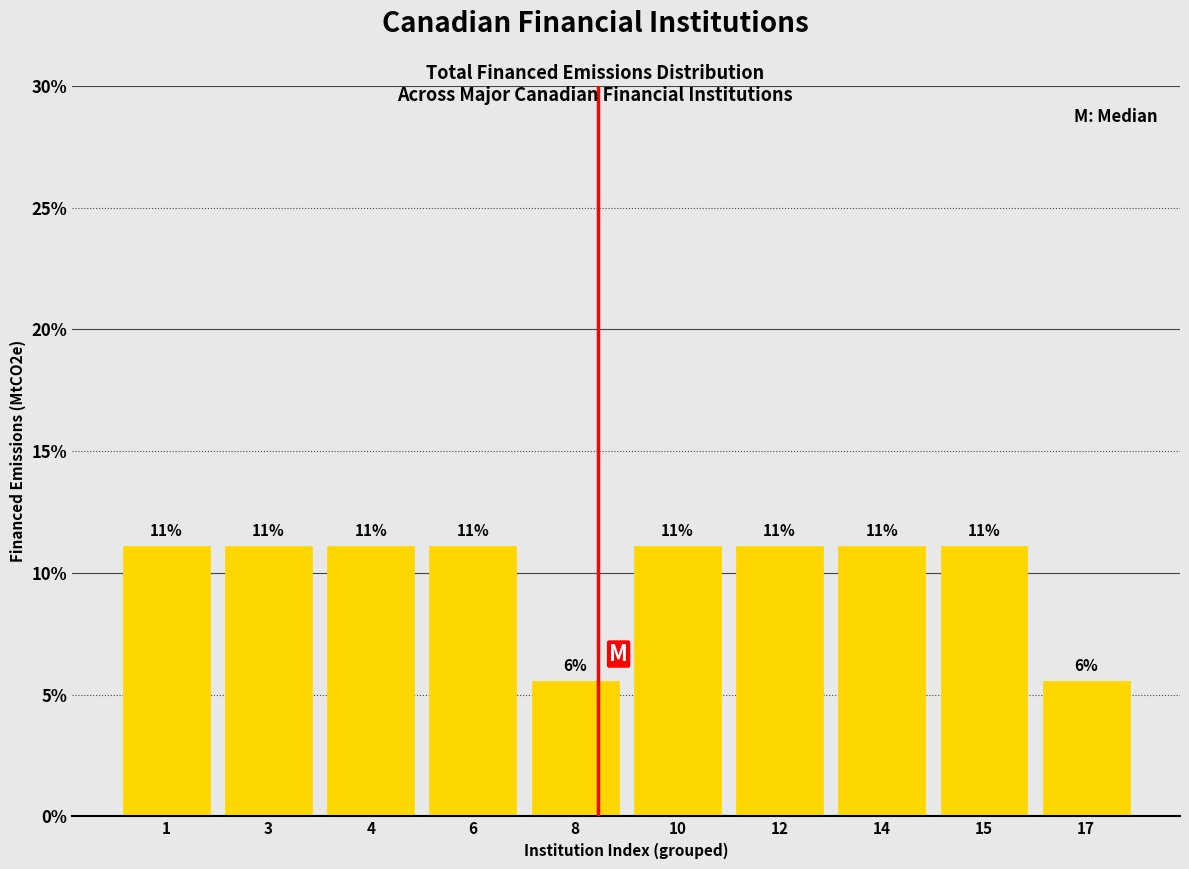

Does the chart contain any negative values?

No